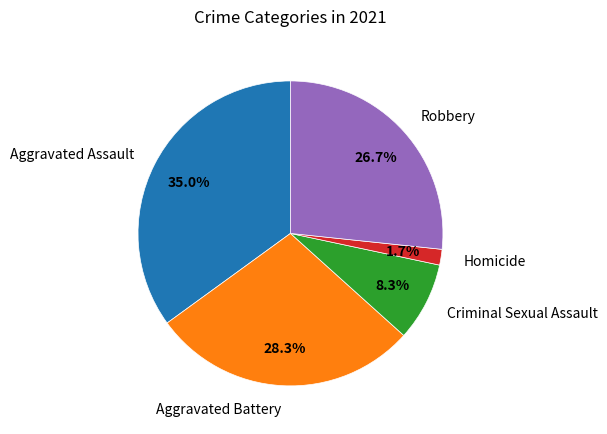

To the nearest percent, what is the difference between the largest and smallest slice percentages?

33%